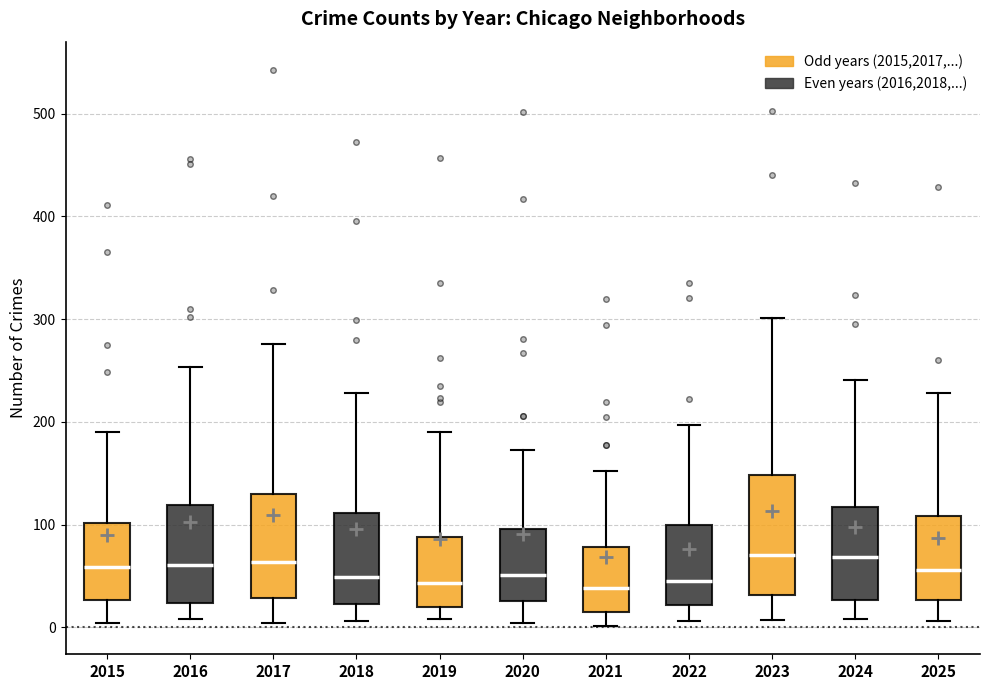

Reading left to right, transcribe this box plot: for each box, give where its median line is, the range the box spans, and where its two whiskers end, as read against the y-axis. The values are not printed on the chart, so give them approximately, as read against the axis.

2015: median 60, box 30 to 100, whiskers 0 to 190
2016: median 60, box 20 to 120, whiskers 10 to 250
2017: median 60, box 30 to 130, whiskers 0 to 280
2018: median 50, box 20 to 110, whiskers 10 to 230
2019: median 40, box 20 to 90, whiskers 10 to 190
2020: median 50, box 30 to 100, whiskers 0 to 170
2021: median 40, box 20 to 80, whiskers 0 to 150
2022: median 50, box 20 to 100, whiskers 10 to 200
2023: median 70, box 30 to 150, whiskers 10 to 300
2024: median 70, box 30 to 120, whiskers 10 to 240
2025: median 60, box 30 to 110, whiskers 10 to 230